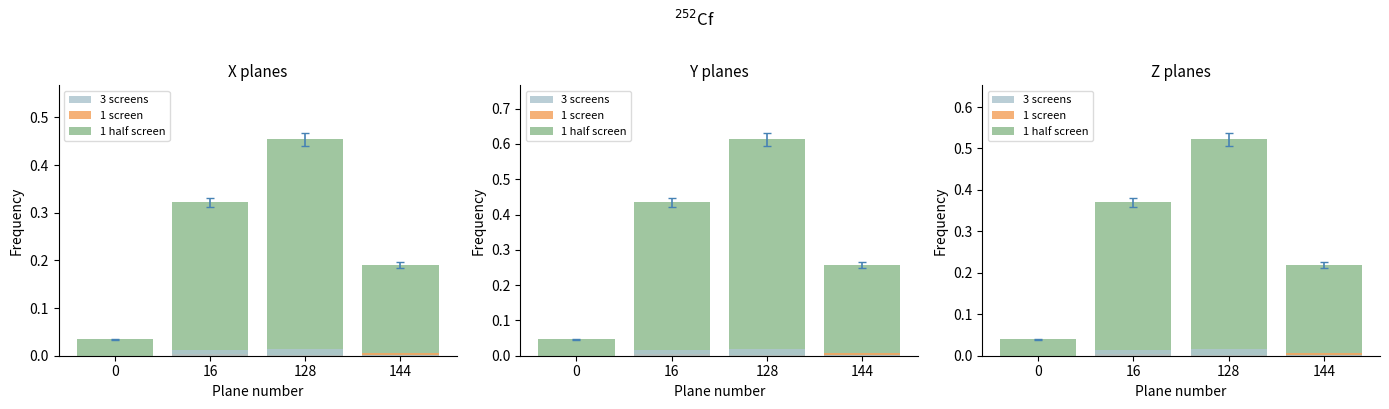

What are all the series names shown in the legend?

1 half screen, 1 screen, 3 screens